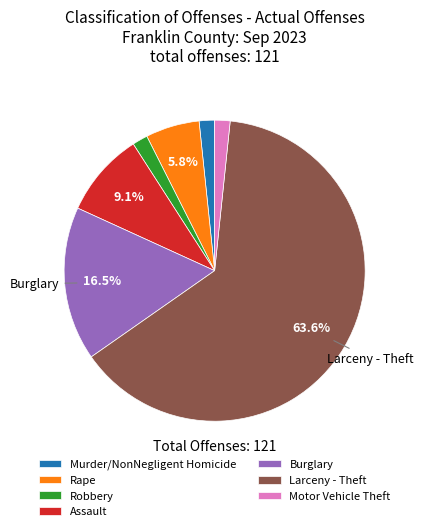

How much of the chart is everything except Rape?

94.2%